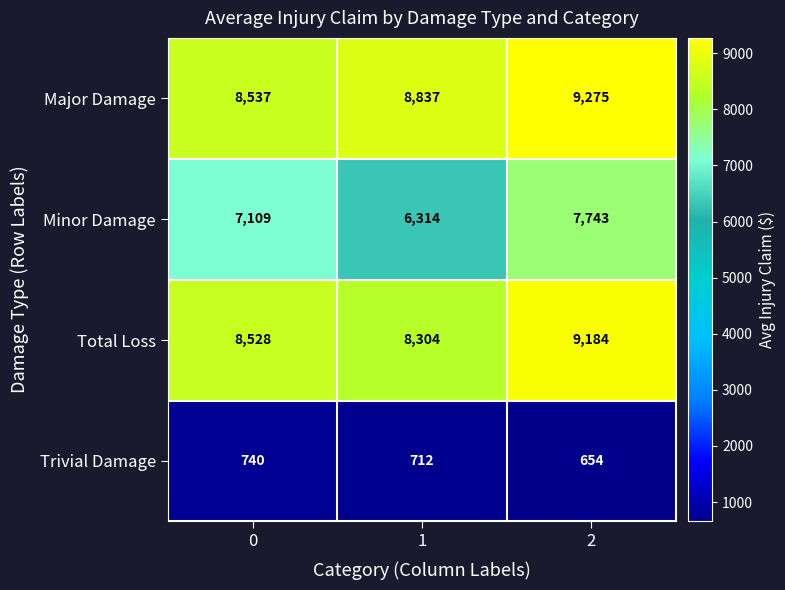

What is the spread (max minus min) of values at 2?

8621